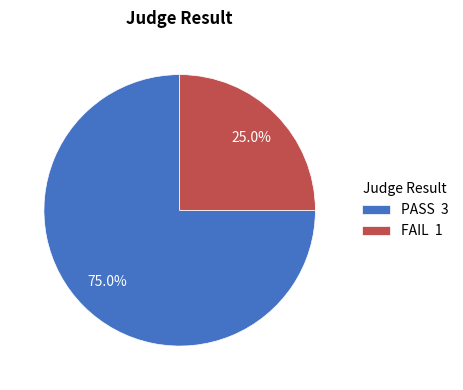

Between PASS 3 and FAIL 1, which is larger?

PASS 3